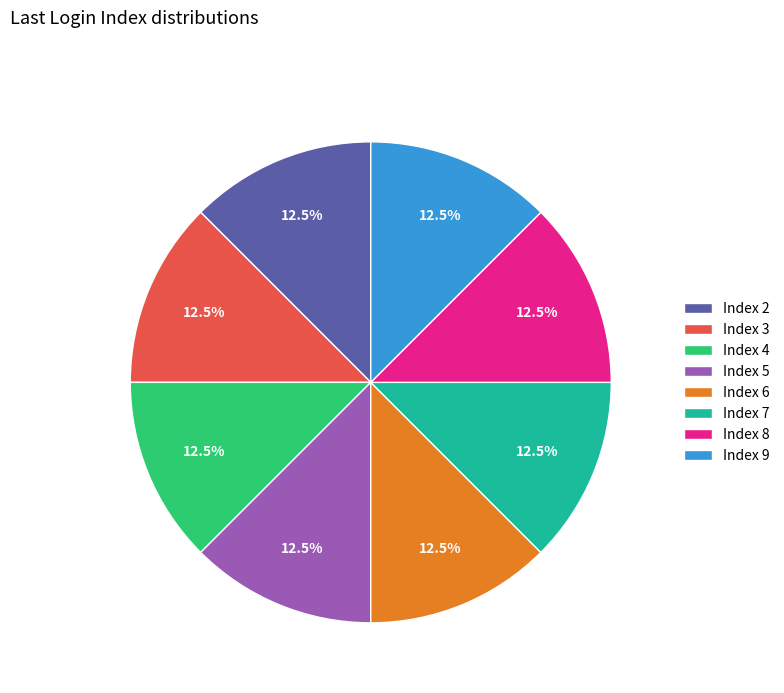

Is there a majority slice in this chart?

No